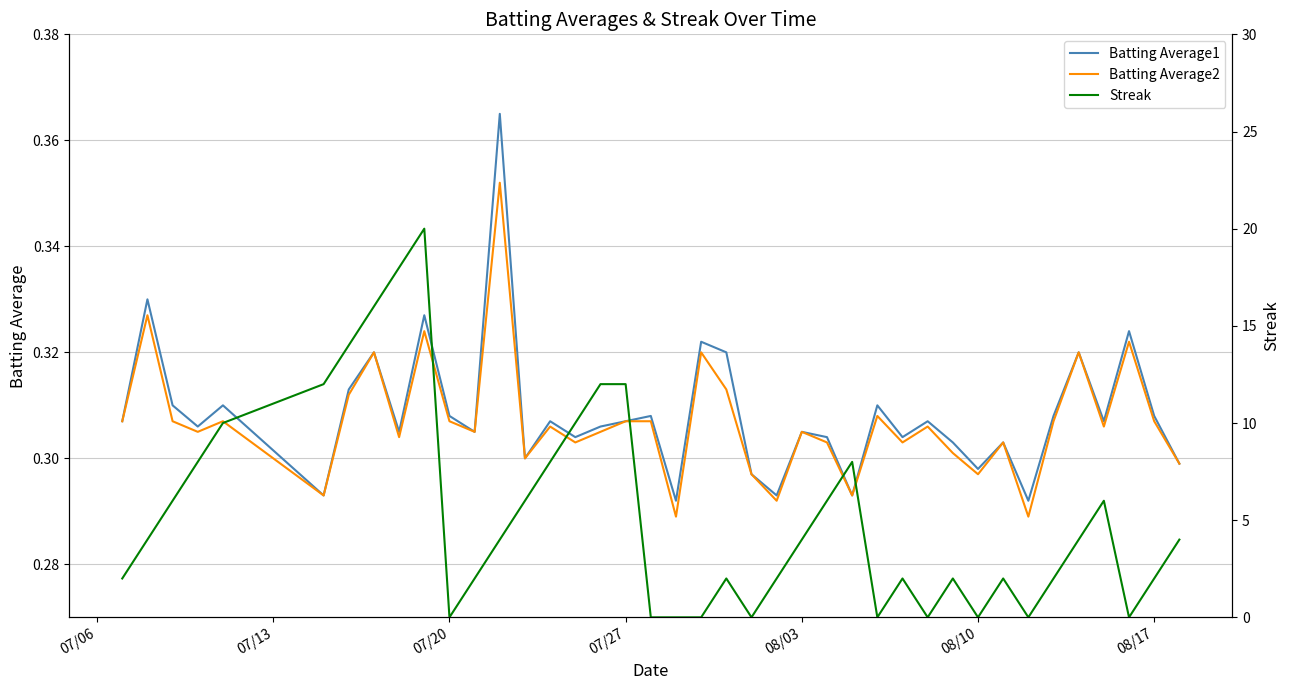

At 07/20, list the series in order from largest to smallest.

Batting Average1, Batting Average2, Streak